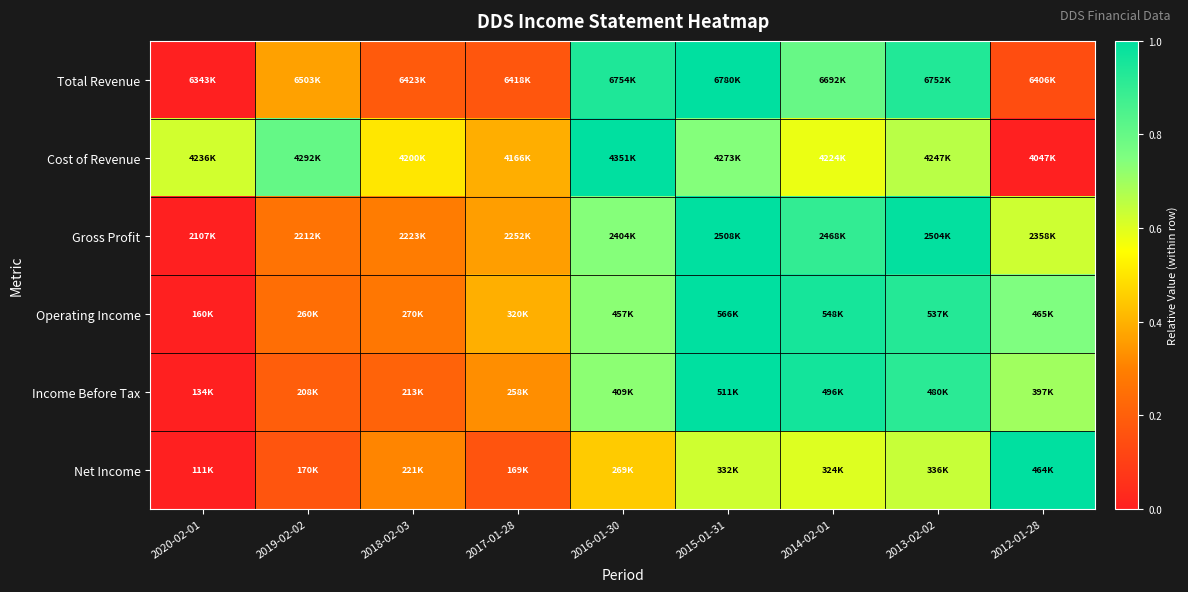

Rank the series by their maximum value, from highest to lowest.

Total Revenue, Cost of Revenue, Gross Profit, Operating Income, Income Before Tax, Net Income